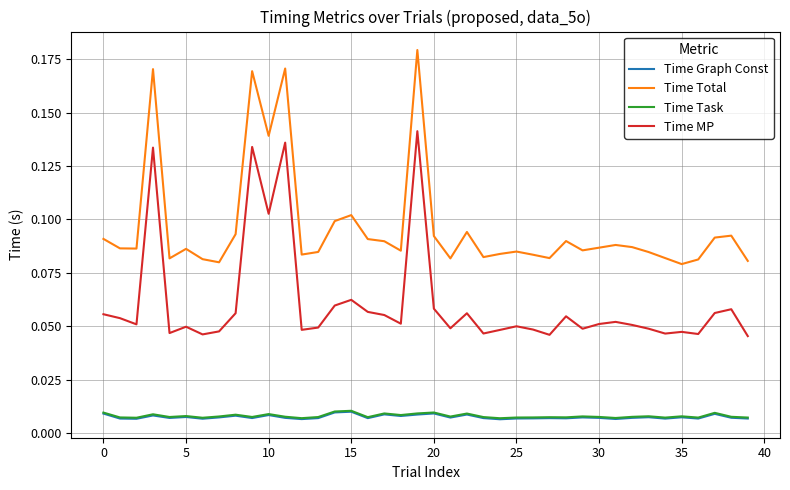

Which series has the largest total across all categories?

Time Total